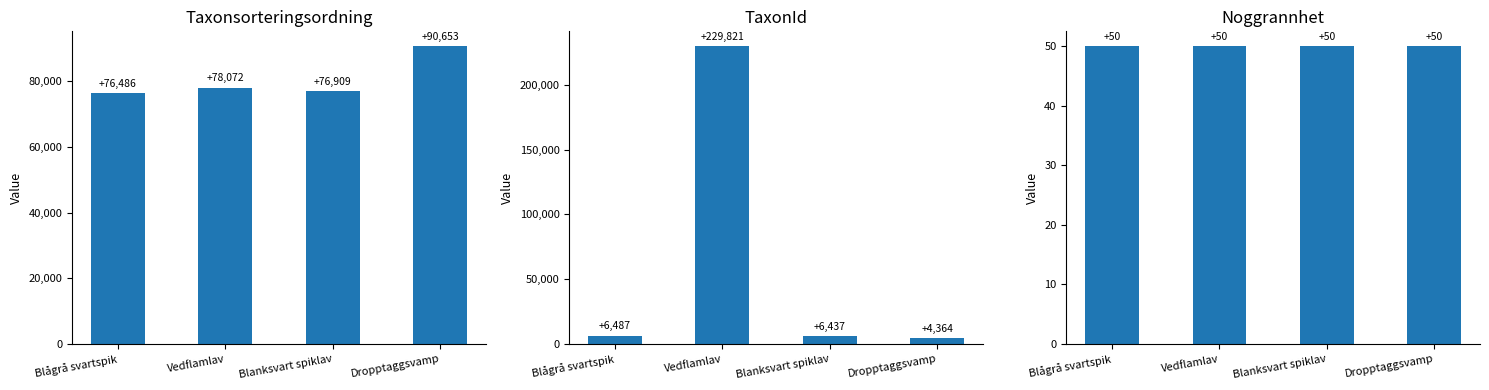

How many series are shown in this chart?

3